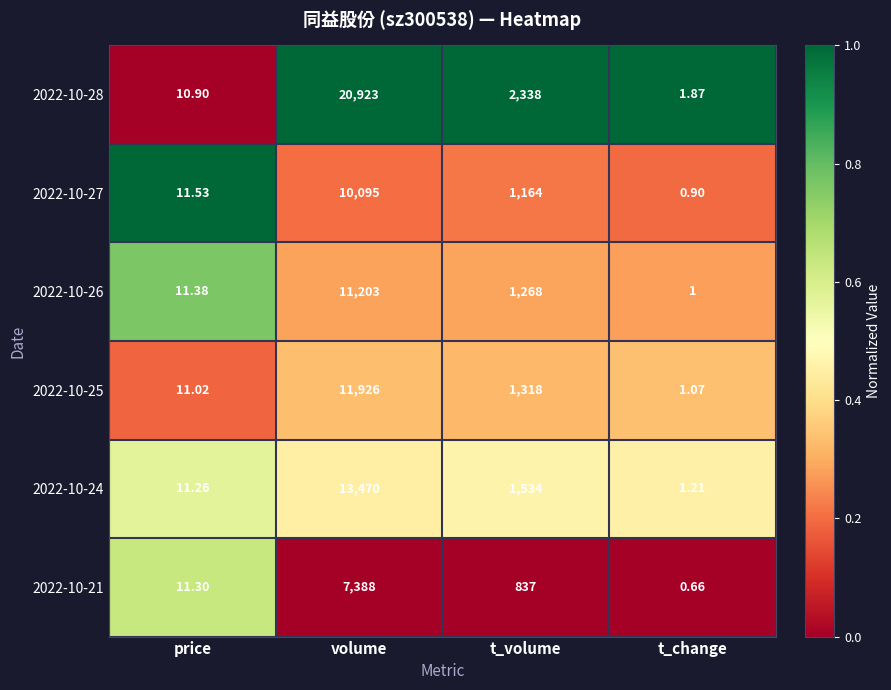

Where is 2022-10-26 nearest to the value 5602?

t_volume